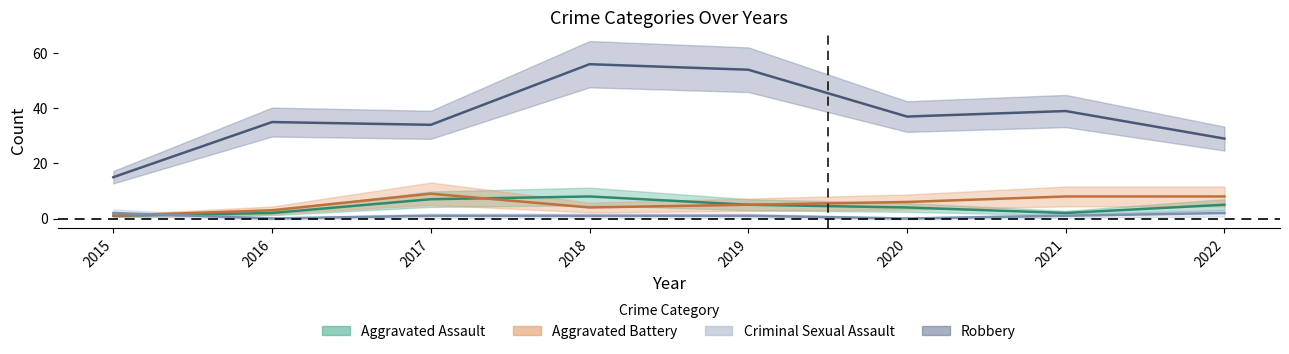

At which category does Aggravated Battery reach its first local peak?

2017